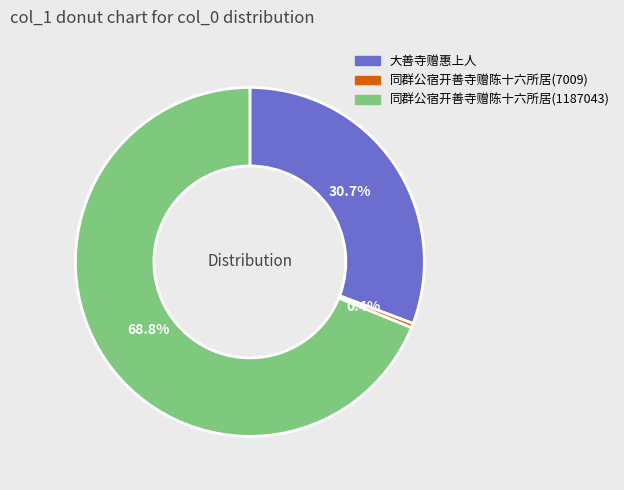

Is there a majority slice in this chart?

Yes